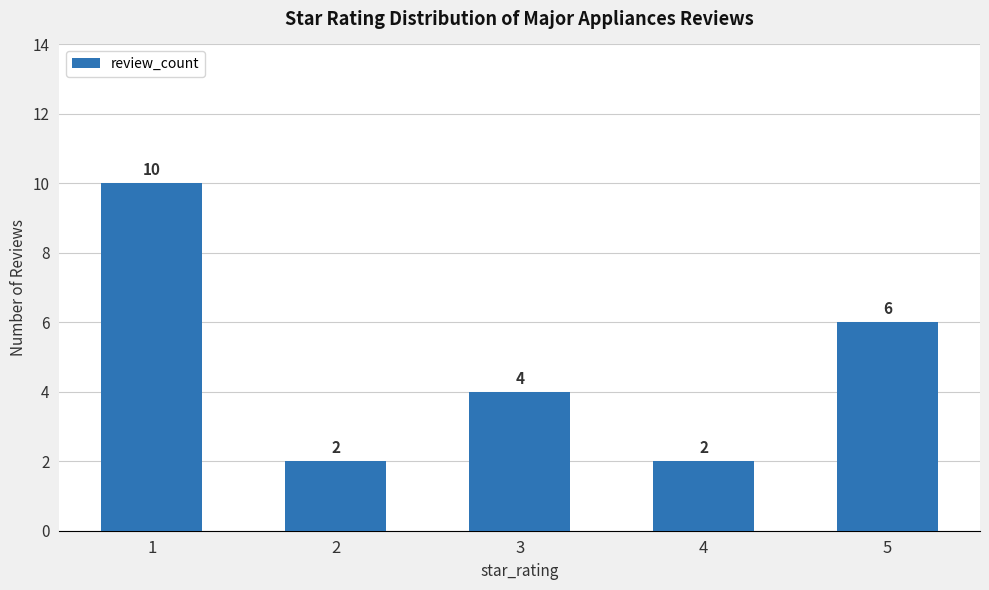

How many bars are there in total?

5